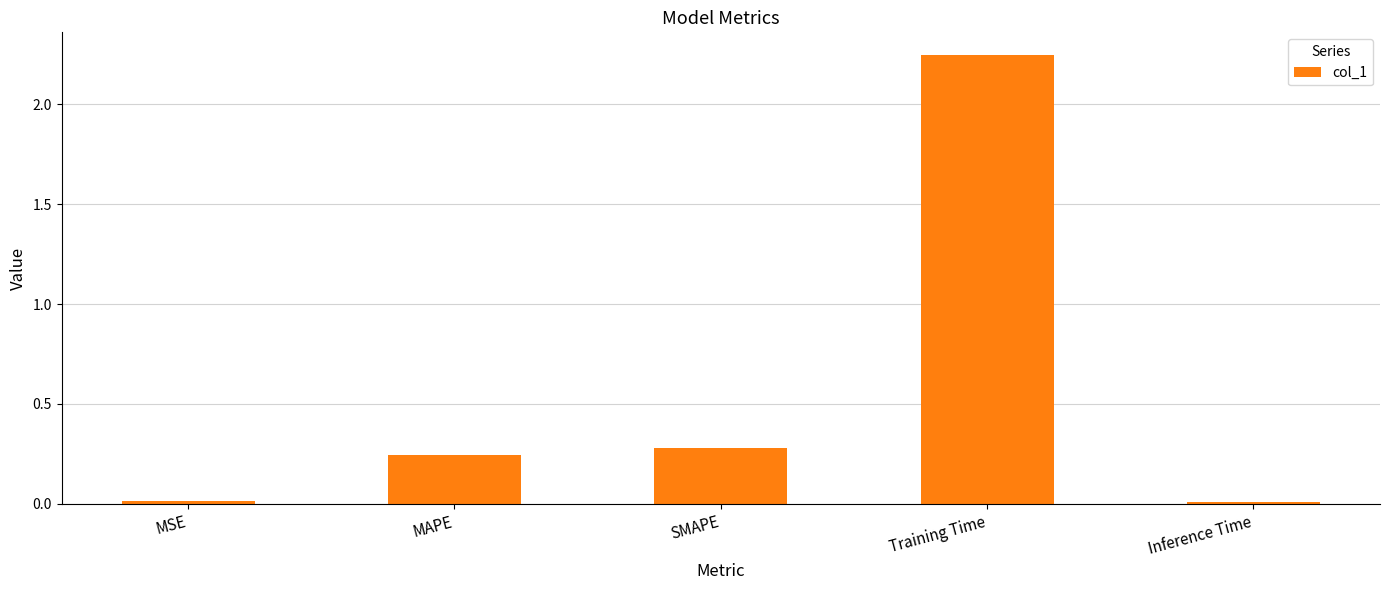

What is the change in value from SMAPE to Training Time?

+2.0